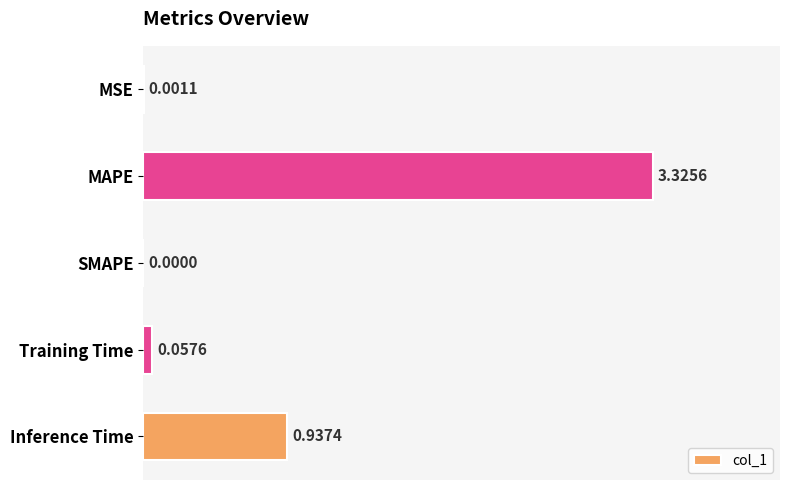

Which has a higher value, SMAPE or Training Time?

Training Time